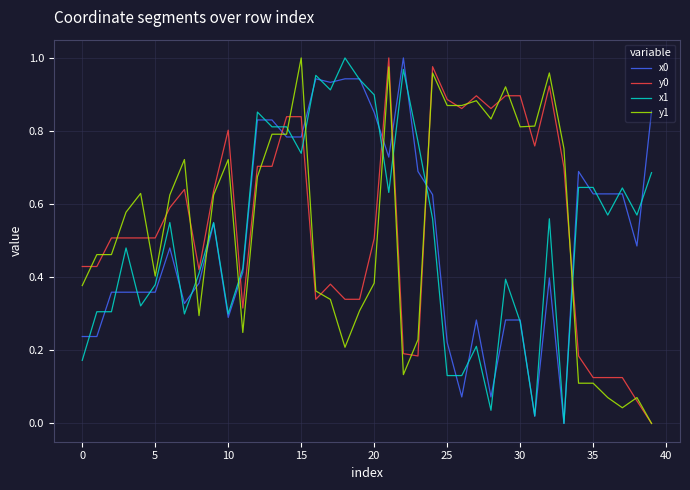

How many lines are shown in the chart?

4